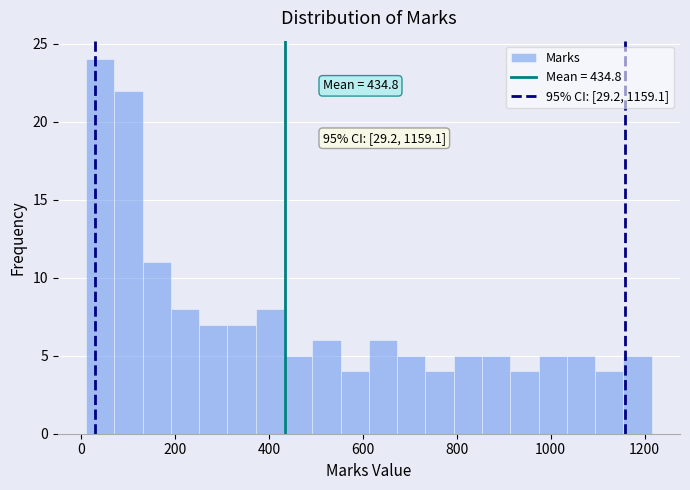

Read against the x-axis, roughly where is the centre of the tallest bar?

40